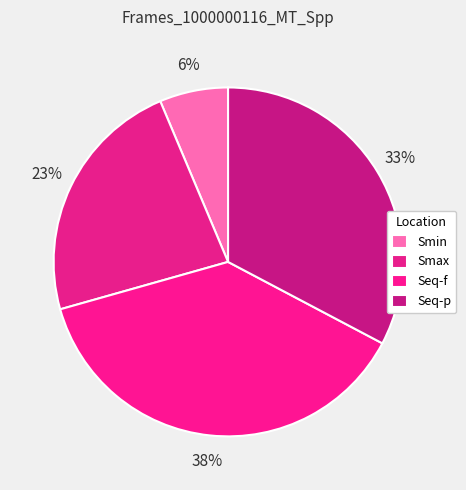

Is Smax the majority of the pie?

No